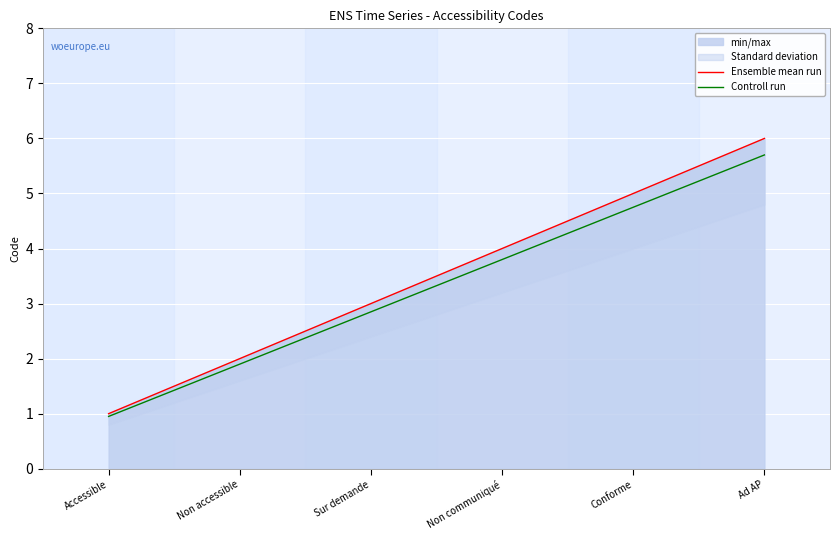

What is the difference between the Controll run values at Ad AP and Non communiqué?

1.9